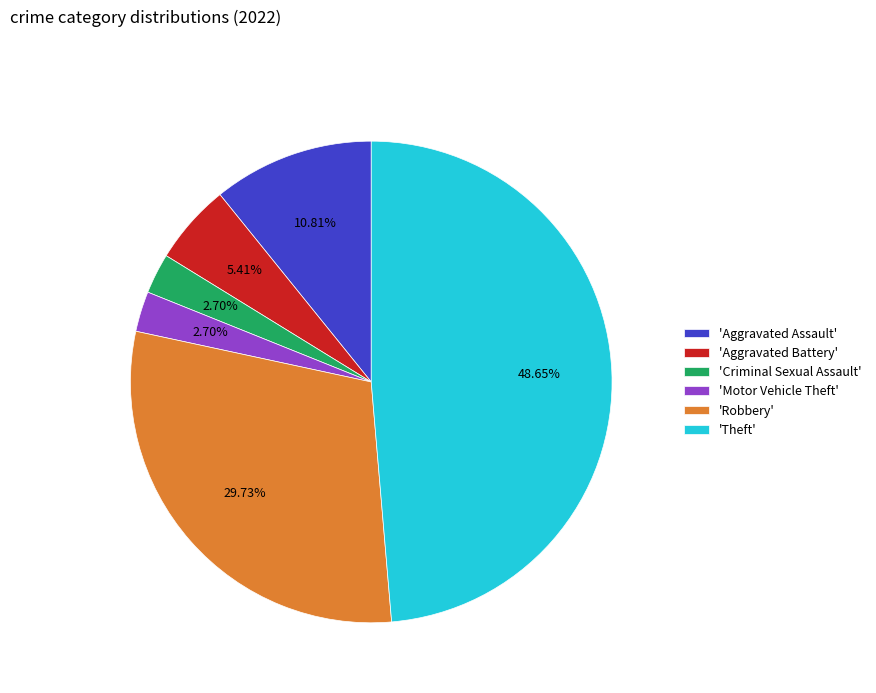

Do 'Criminal Sexual Assault' and 'Motor Vehicle Theft' together represent more than half of the pie?

No